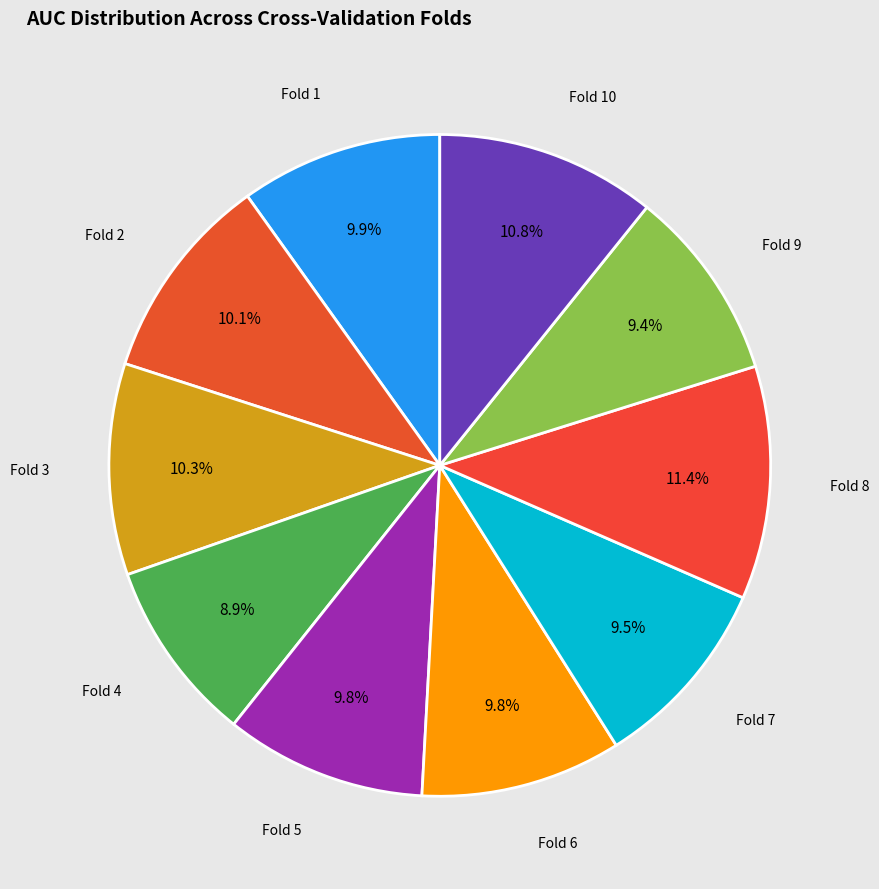

Which category has the biggest portion of the pie?

Fold 8